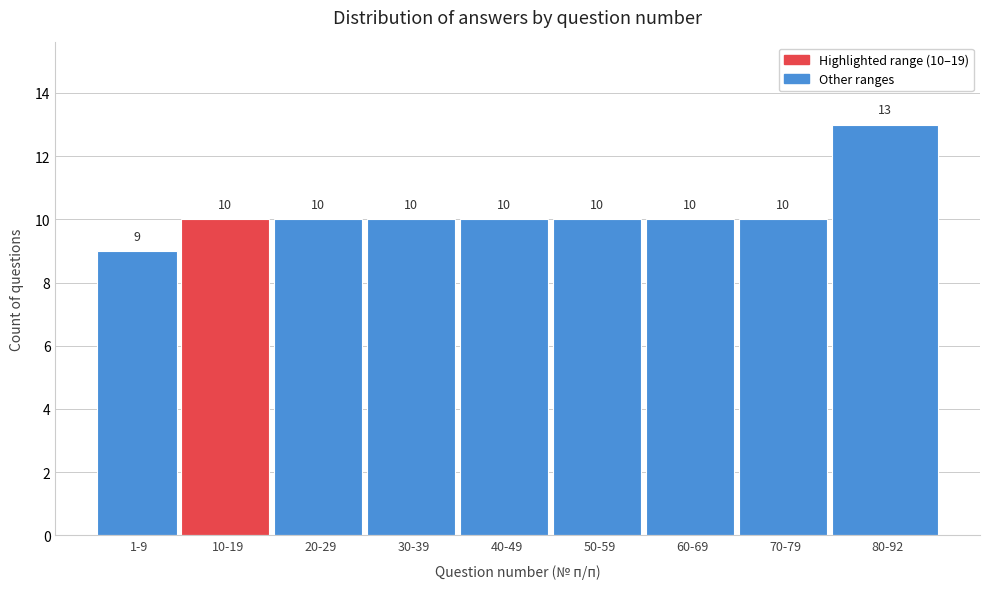

Reading right to left, list all the values displayed in this chart.

13	10	10	10	10	10	10	10	9